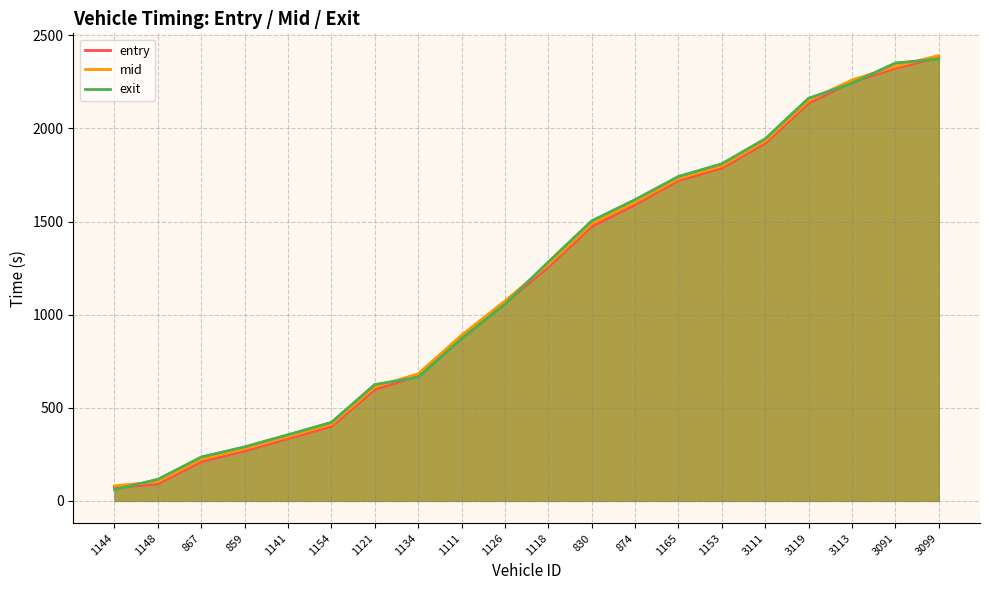

How many data points does each series have?

20